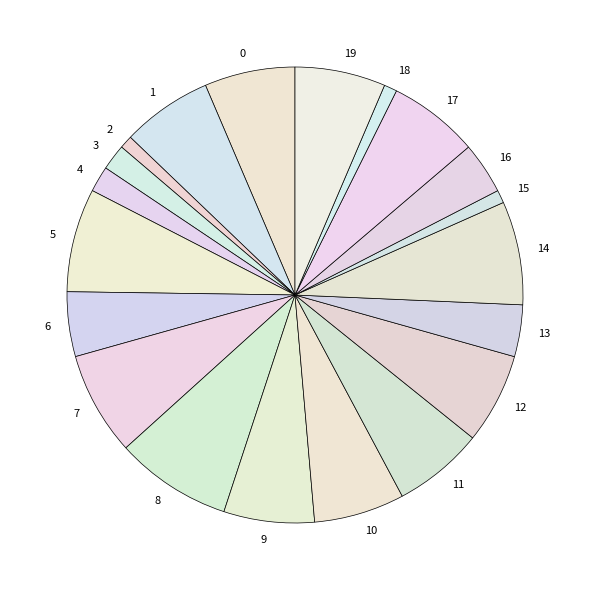

What is the ratio of the value at 4 to the value at 2?

2.0